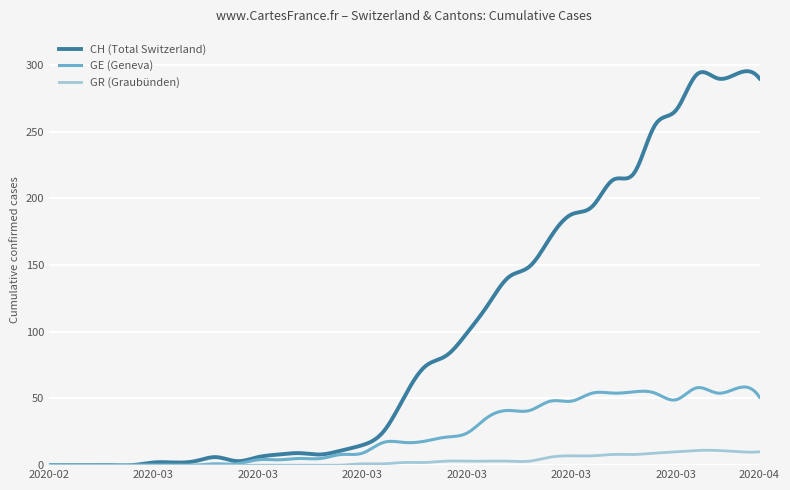

Rank the series by their maximum value, from lowest to highest.

GR (Graubünden), GE (Geneva), CH (Total Switzerland)